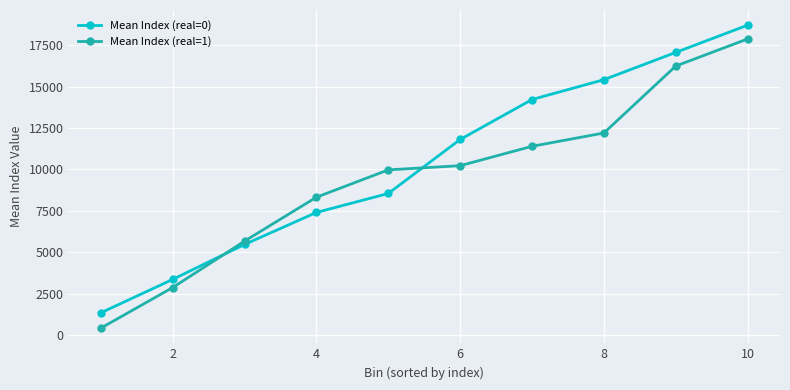

How many lines are shown in the chart?

2